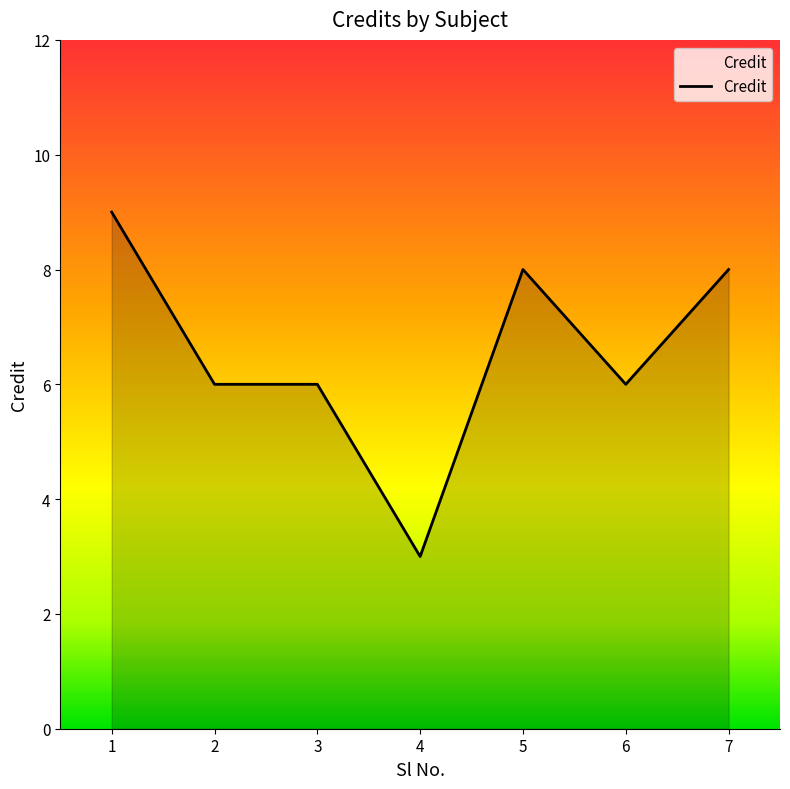

Which label corresponds to the smallest value in the chart?

4